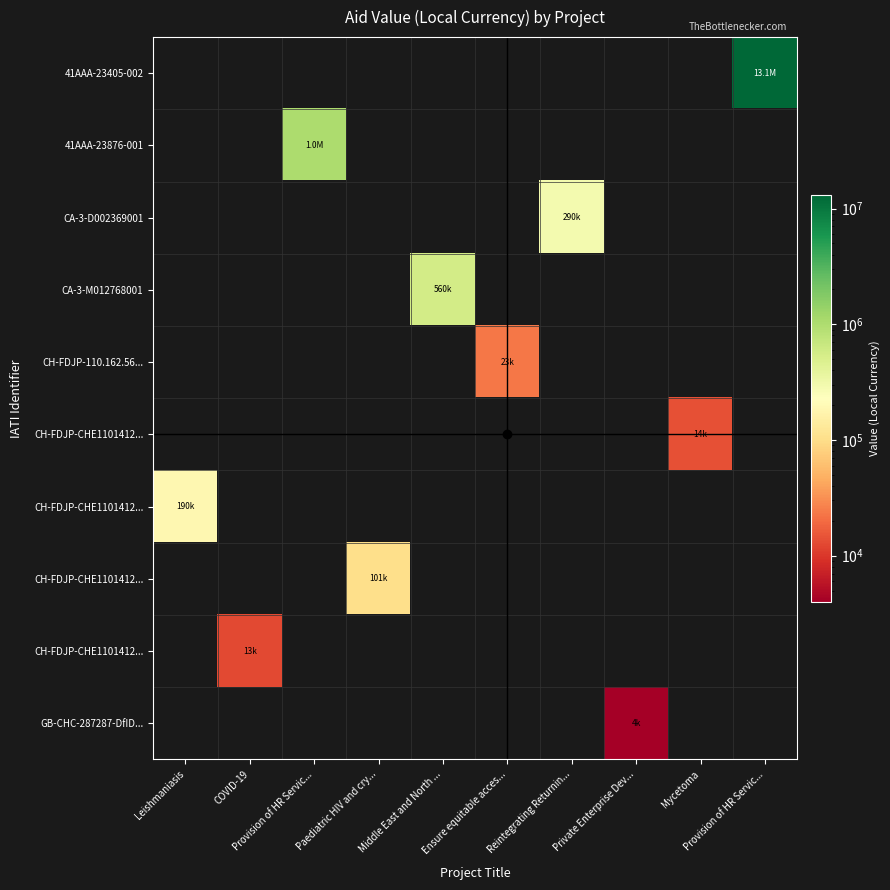

Which has a higher value, Provision of HR Servic... or Leishmaniasis?

Provision of HR Servic...